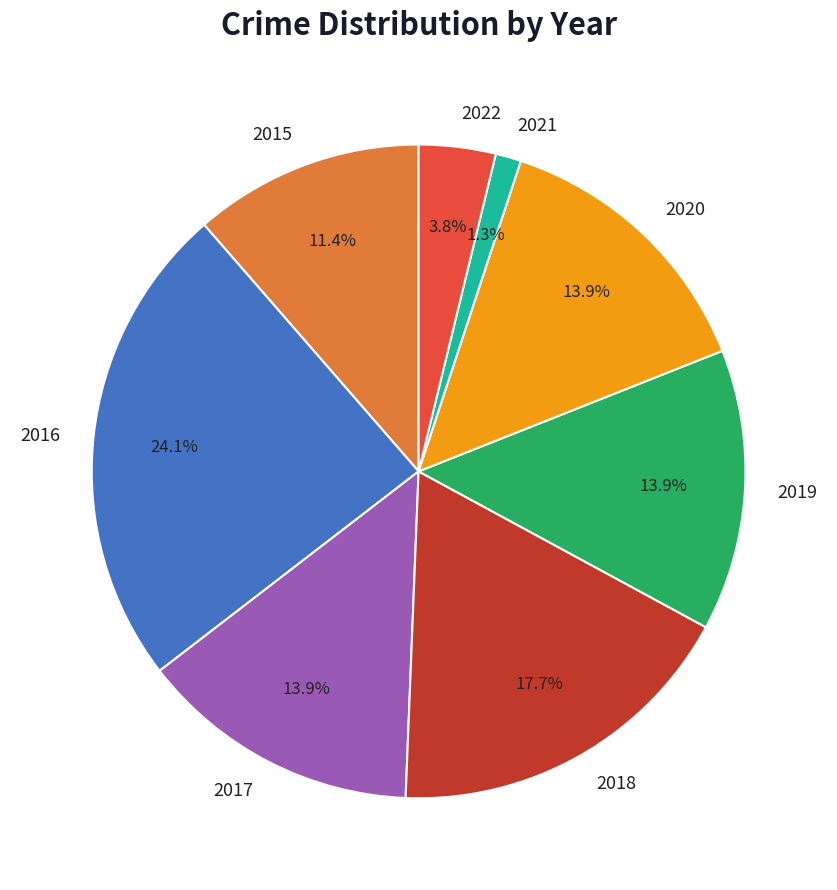

Which slice is the smallest?

2021